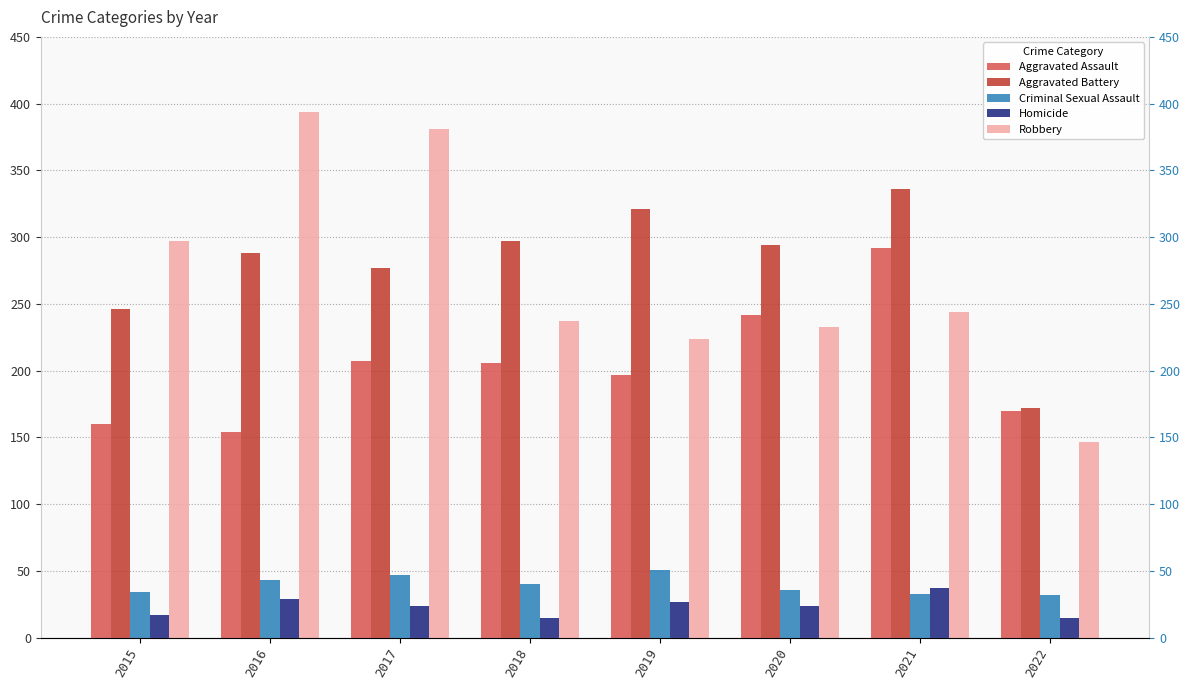

How many values in the Robbery series are below 244?

4